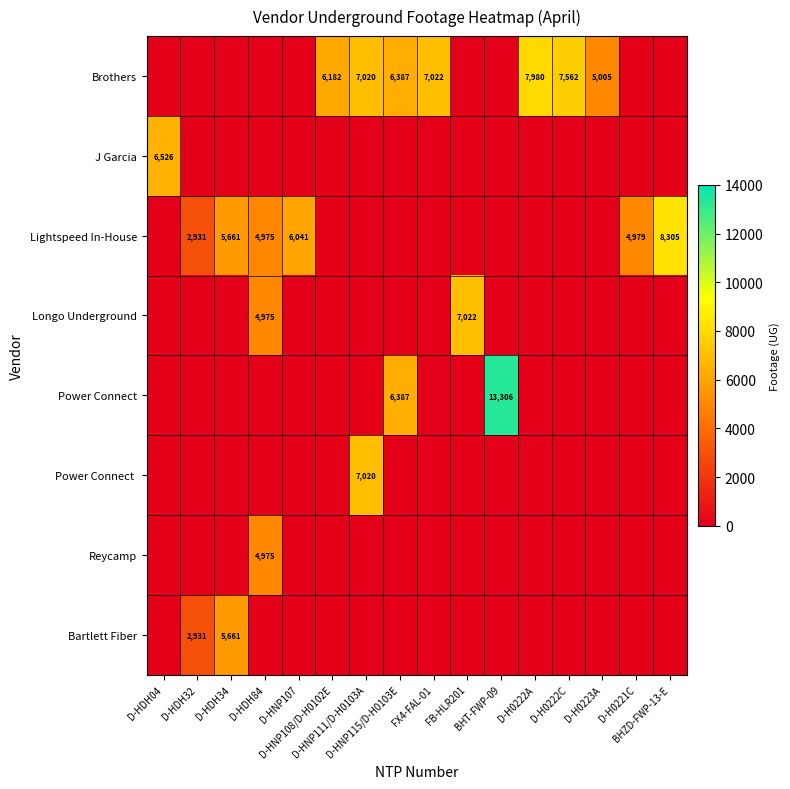

What is the total value across all series at BHZD-FWP-13-E?

8305